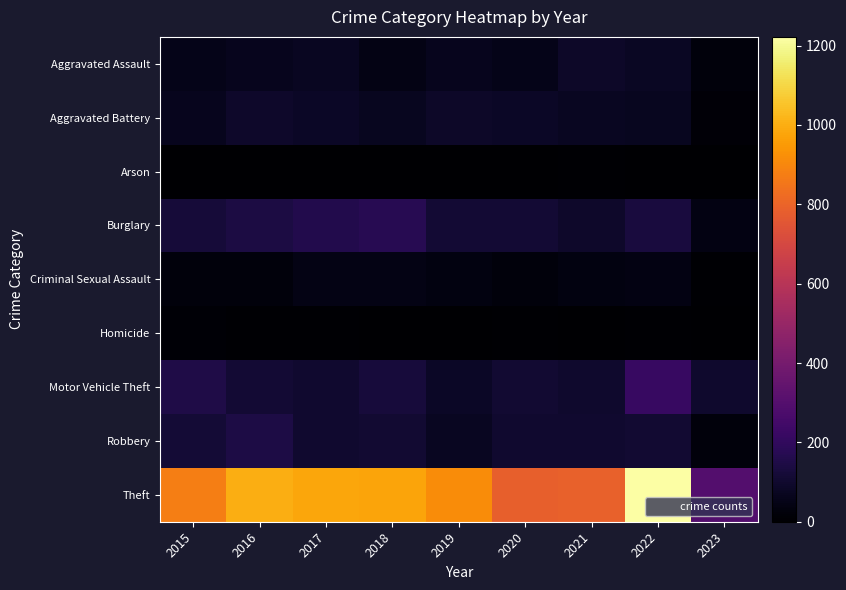

Between 2017 and 2023, which series saw the biggest shift?

Theft